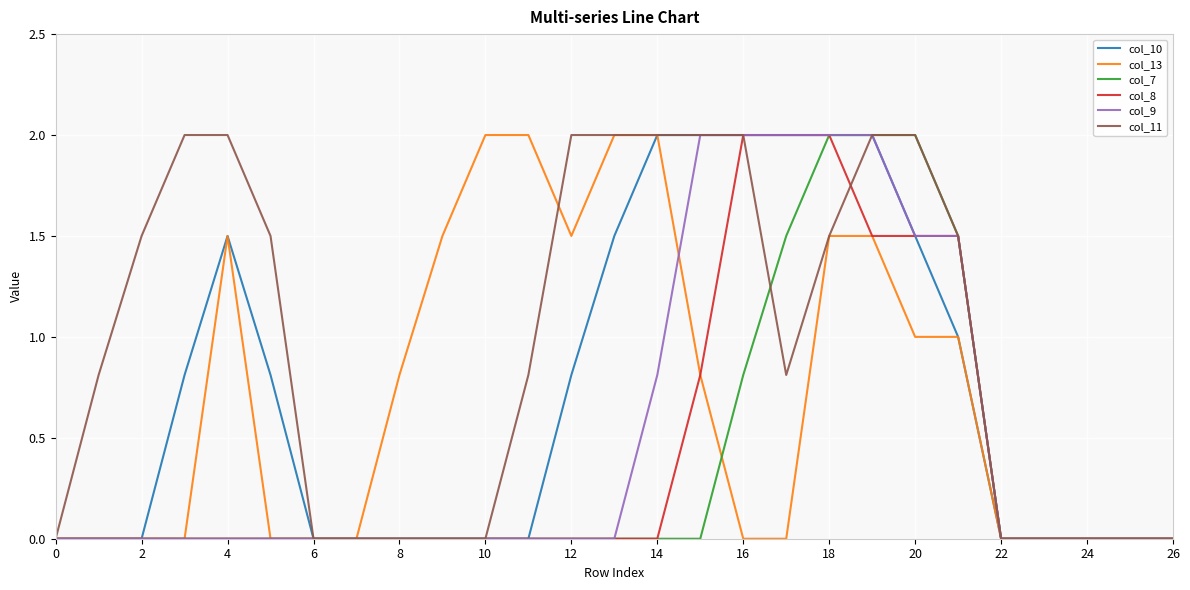

What is the maximum value for col_7?

2.0